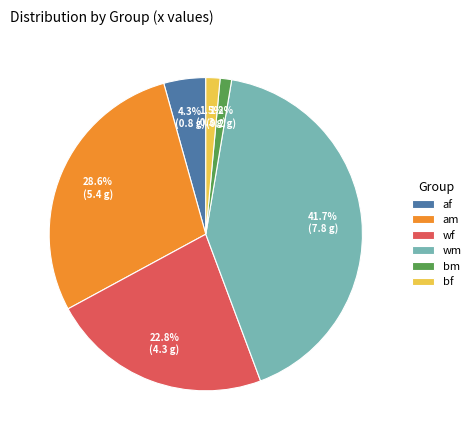

To the nearest percent, what percentage of the pie is wf?

23%